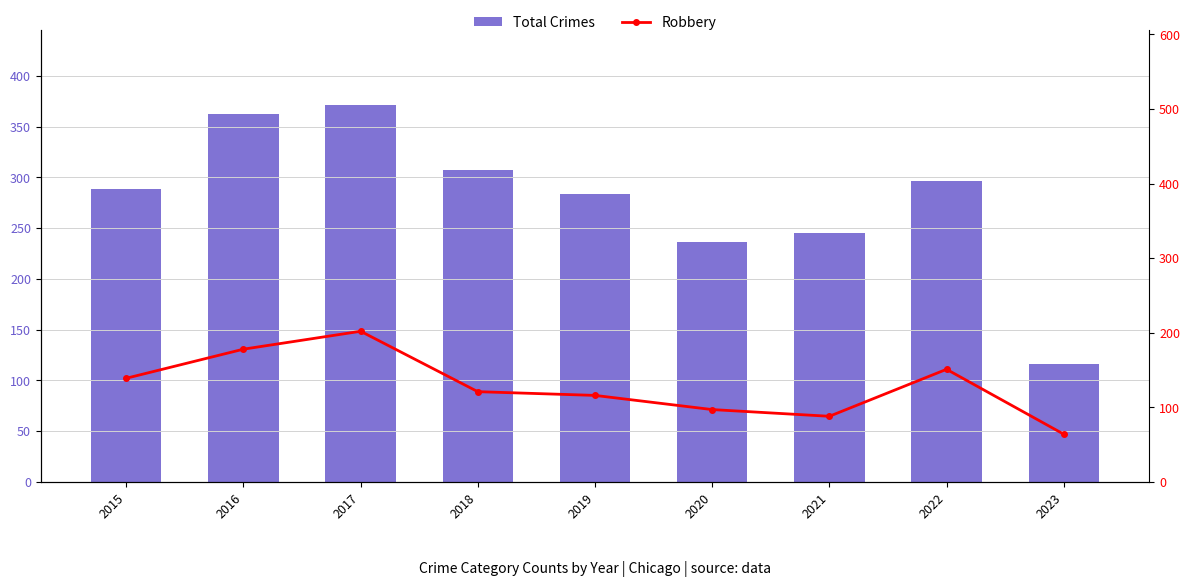

Reading left to right, transcribe all the data shown in this chart.

Total Crimes: 289	362	371	307	284	236	245	296	116
Robbery: 139	178	202	121	116	97	88	151	64